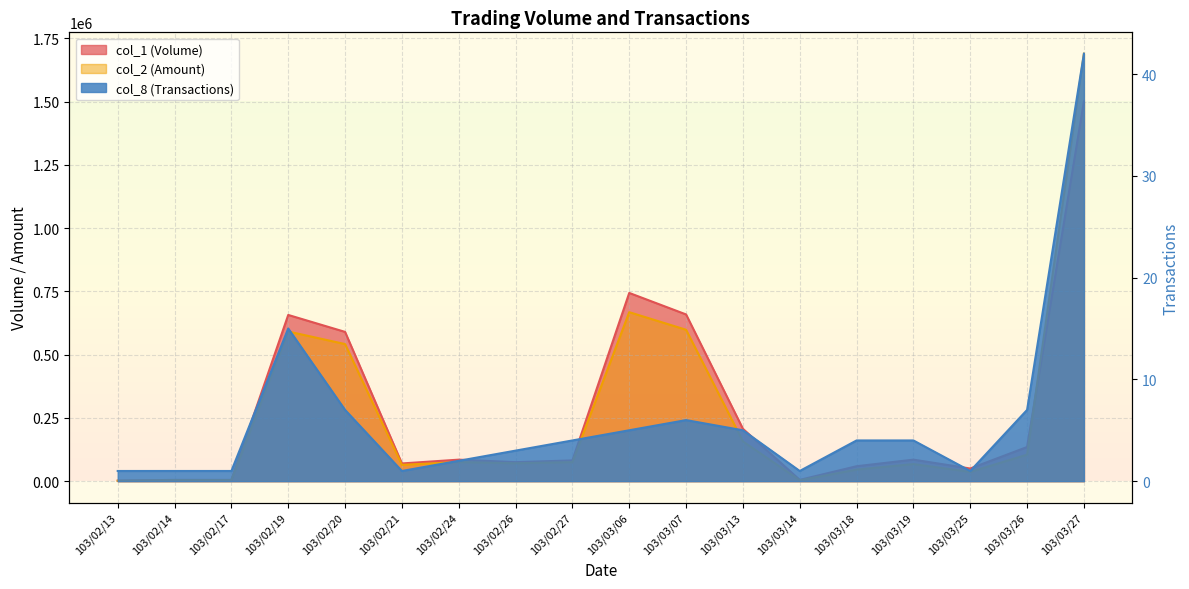

How many lines are shown in the chart?

3